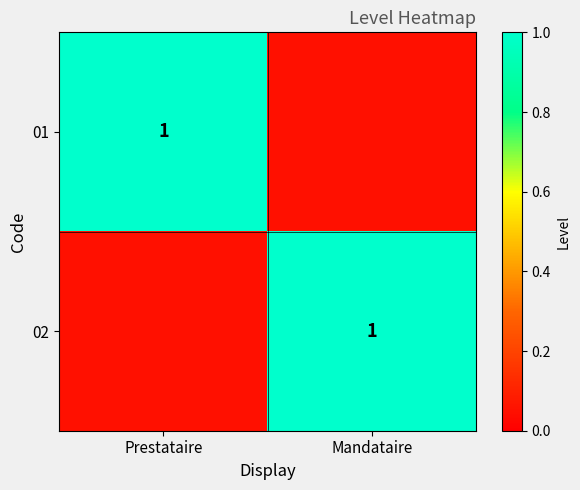

Which series changed the most between Prestataire and Mandataire?

01